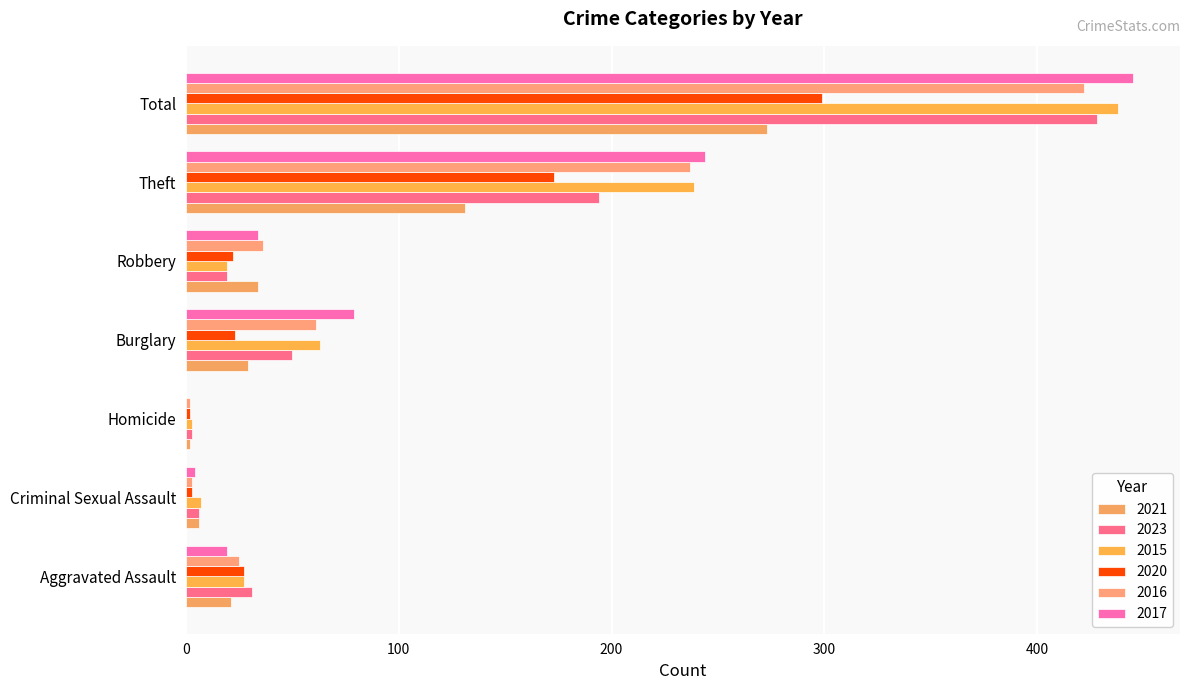

What is the difference between the maximum and minimum values in the 2021 series?

271